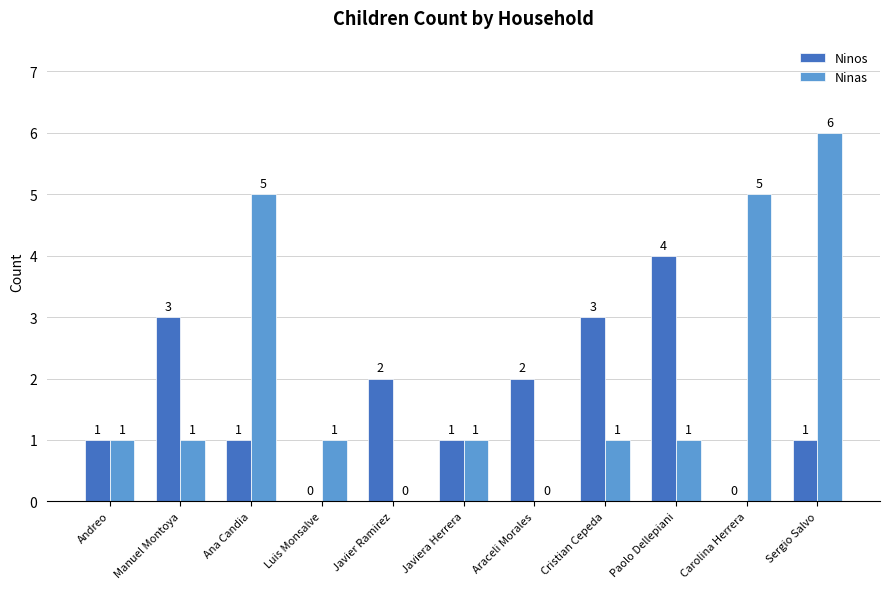

Between Javier Ramirez and Carolina Herrera, which series saw the biggest shift?

Ninas